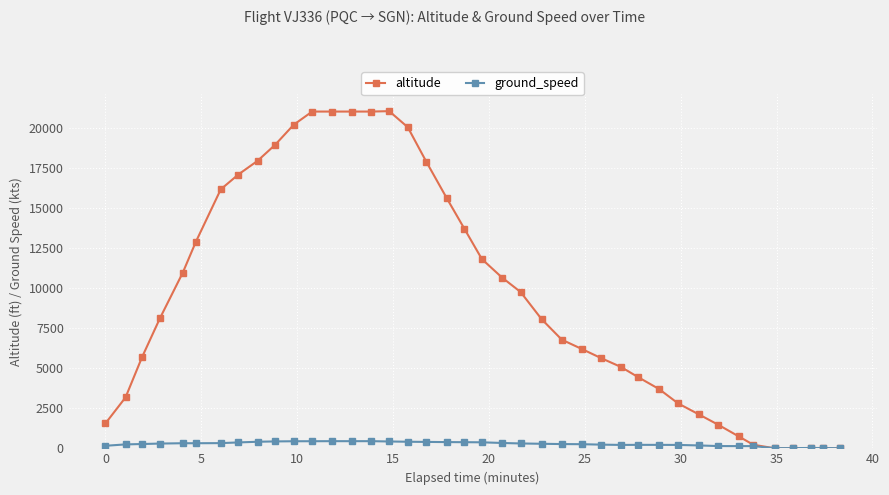

What is the difference between the maximum and minimum values in the ground_speed series?

441